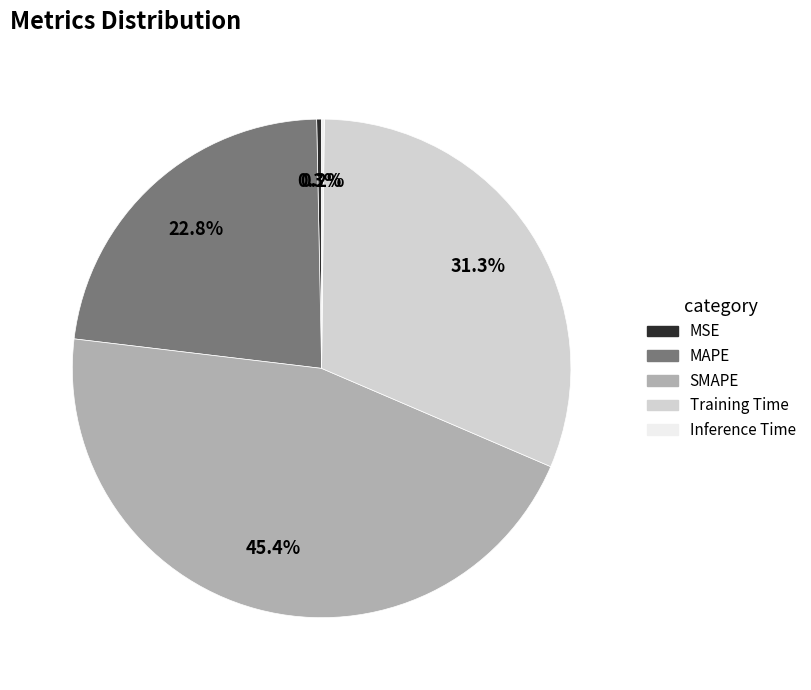

What is the largest slice in the pie chart?

SMAPE